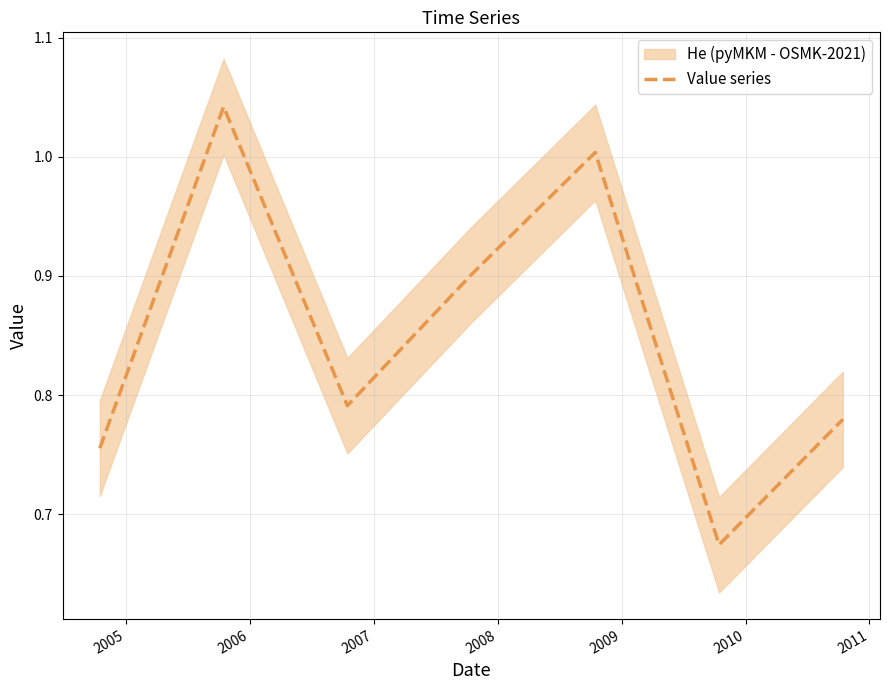

Count the number of data series in this chart.

1